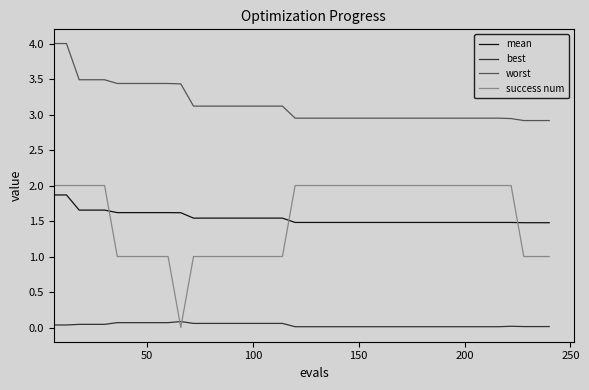

What is the difference between the second highest and minimum values in the mean series?

0.4